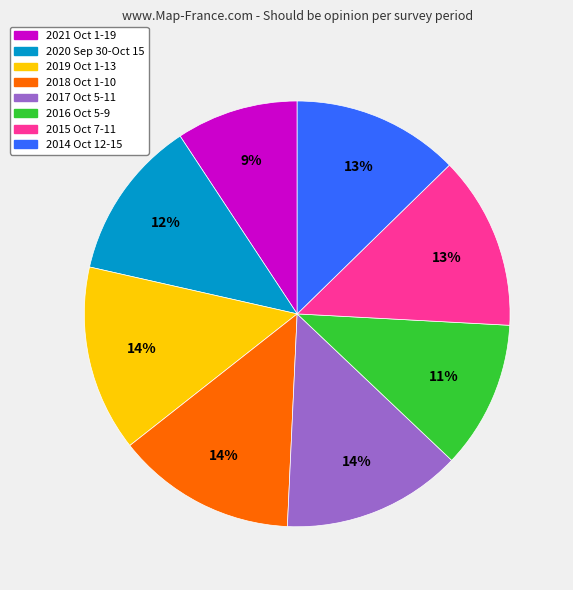

Which category has the smallest portion of the pie?

2021 Oct 1-19